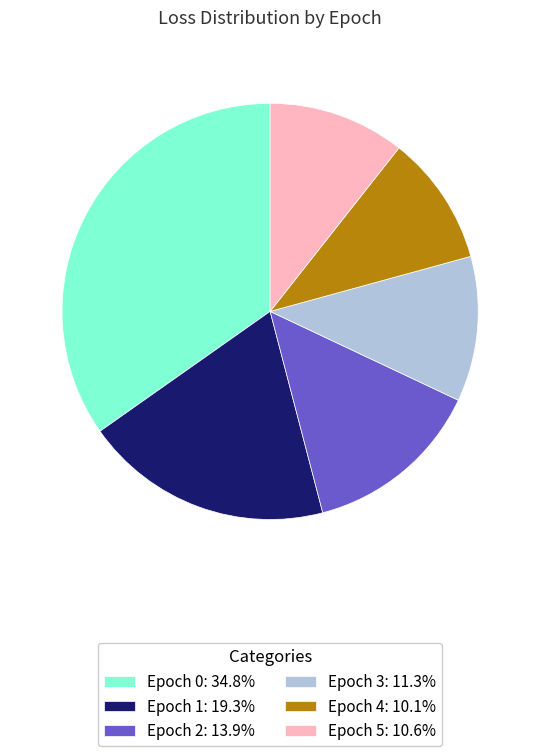

Is there a majority slice in this chart?

No